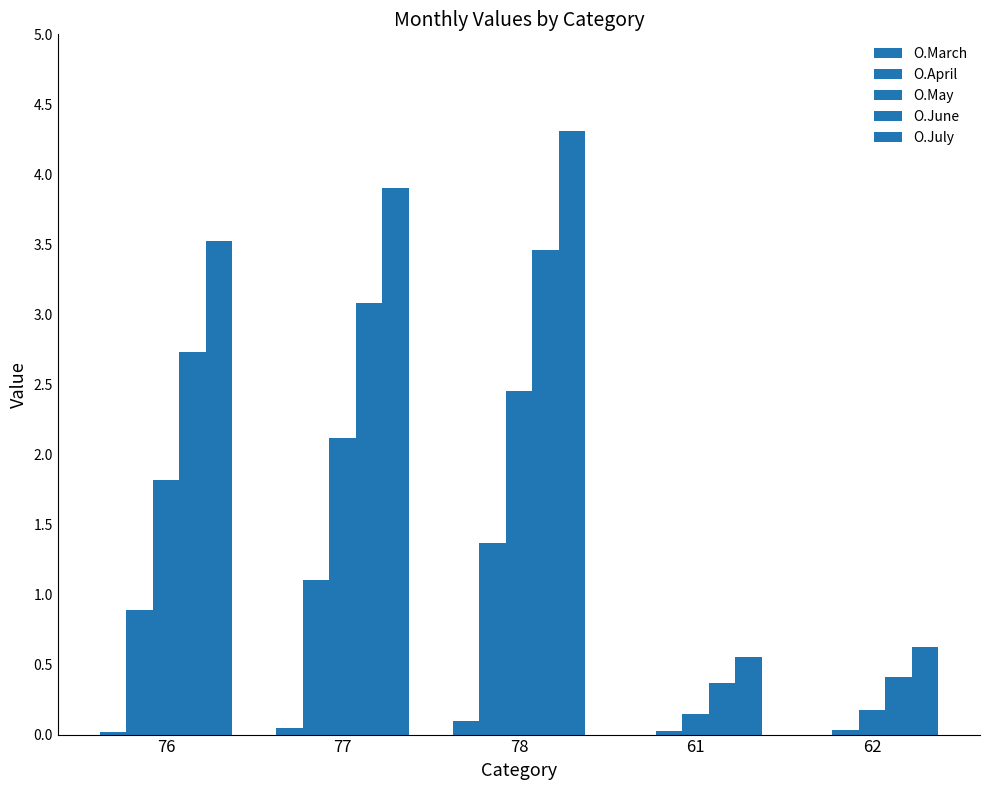

What is the label of the 2nd bar from the right?

61